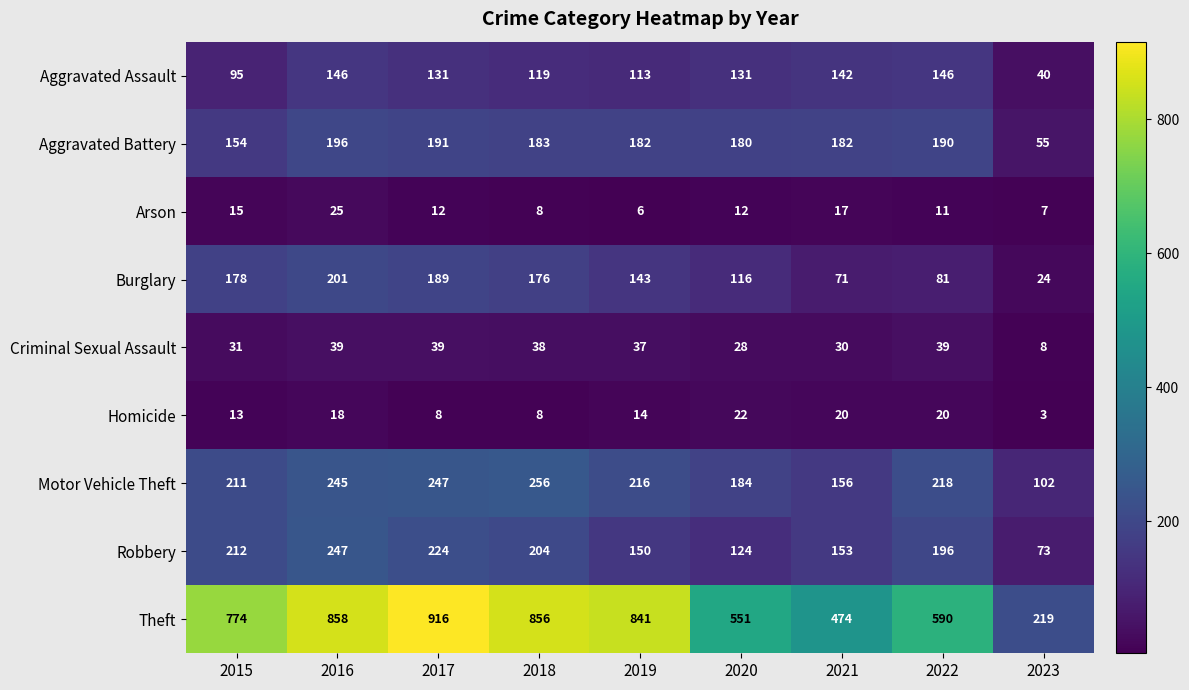

What is the average value of the Aggravated Battery series?

168